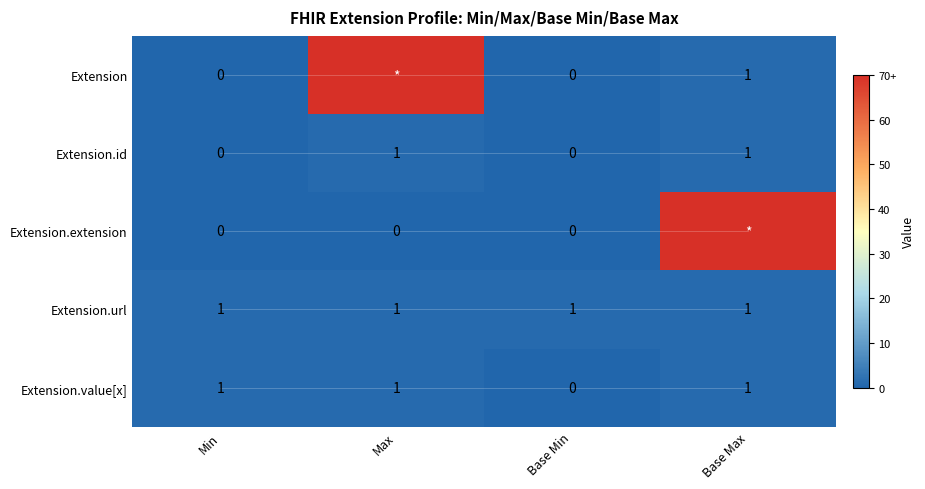

At which label does Extension.url reach its peak?

Min